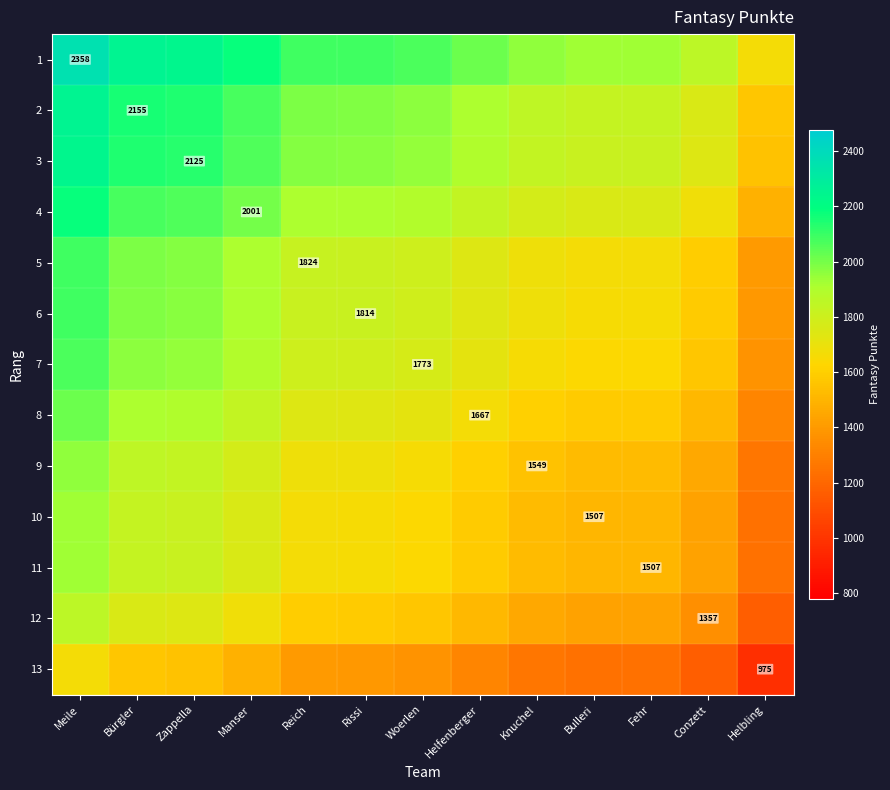

Read the 1 value at Helbling.

1666.5